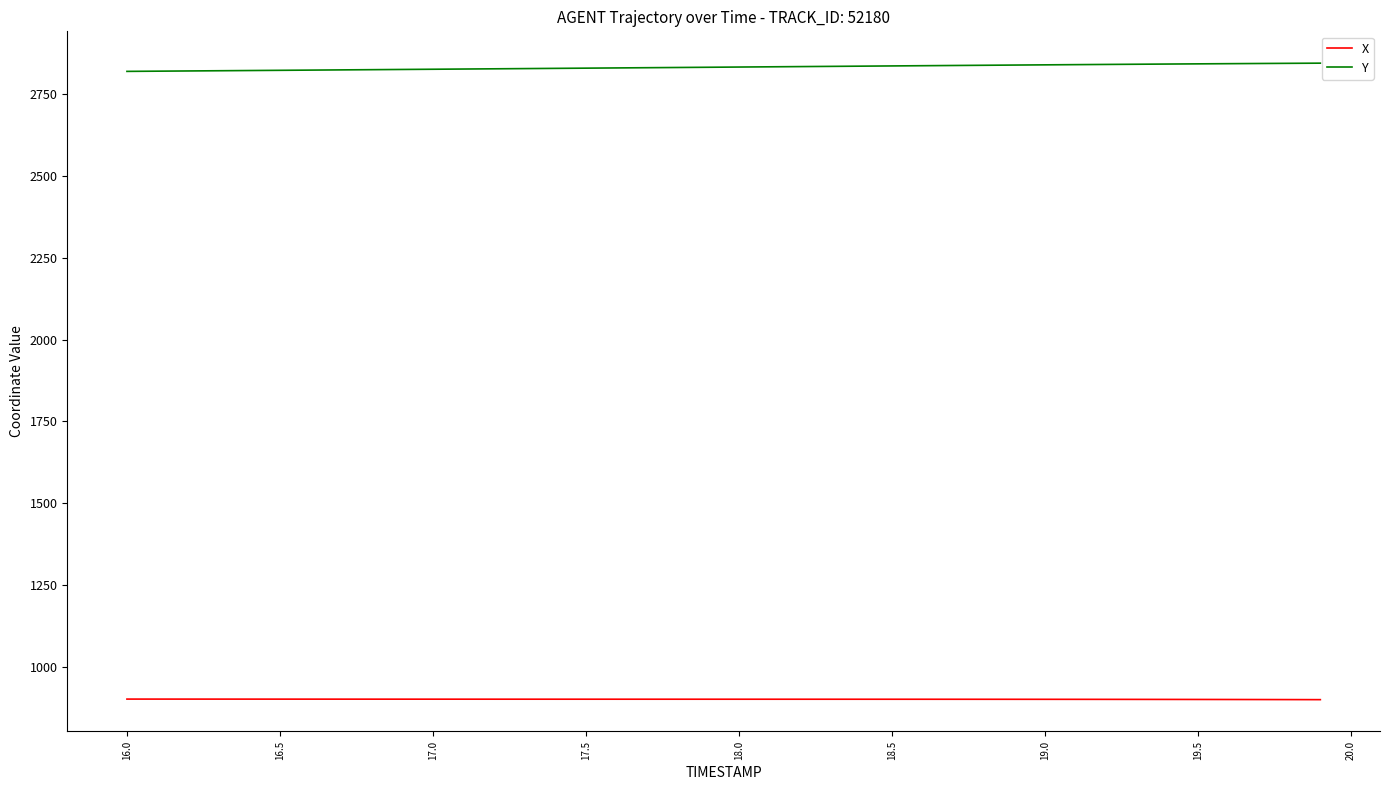

What is the highest value of the Y series?

2844.9